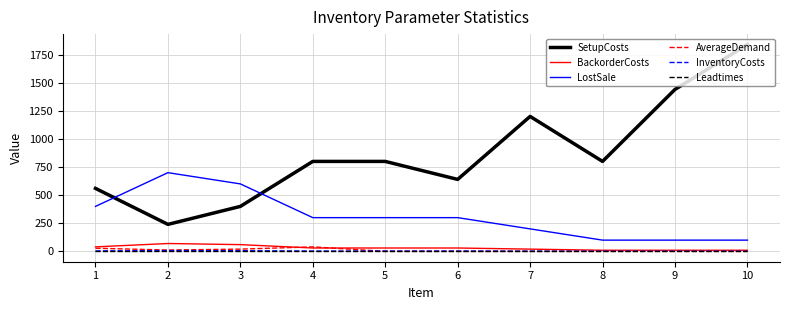

True or false: SetupCosts and BackorderCosts intersect in this chart.

False